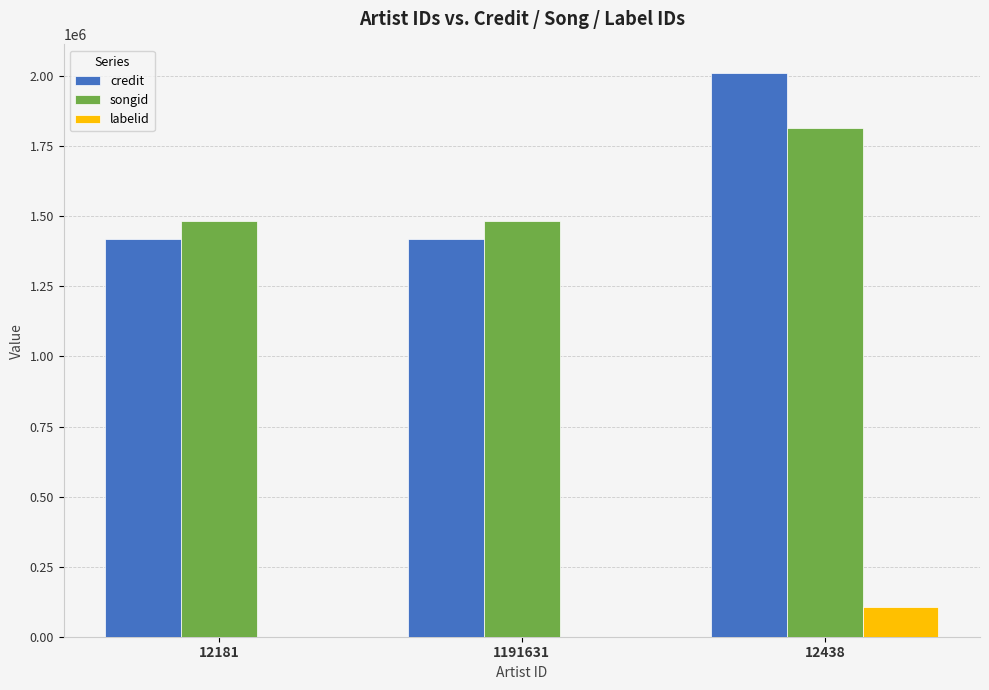

What is the highest value of the songid series?

1814489